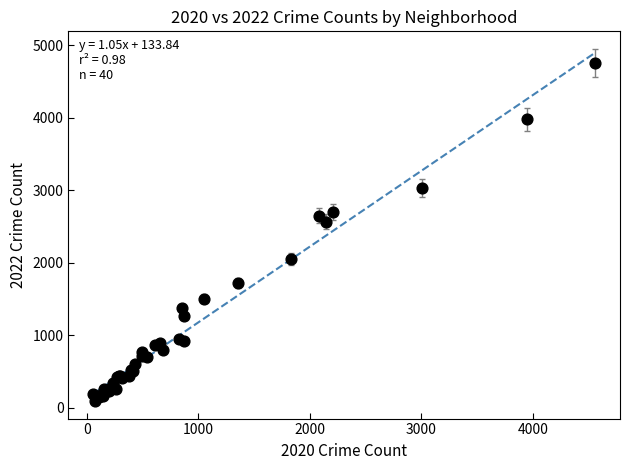

What Y value in the scatter plot is closest to 2430?

2566